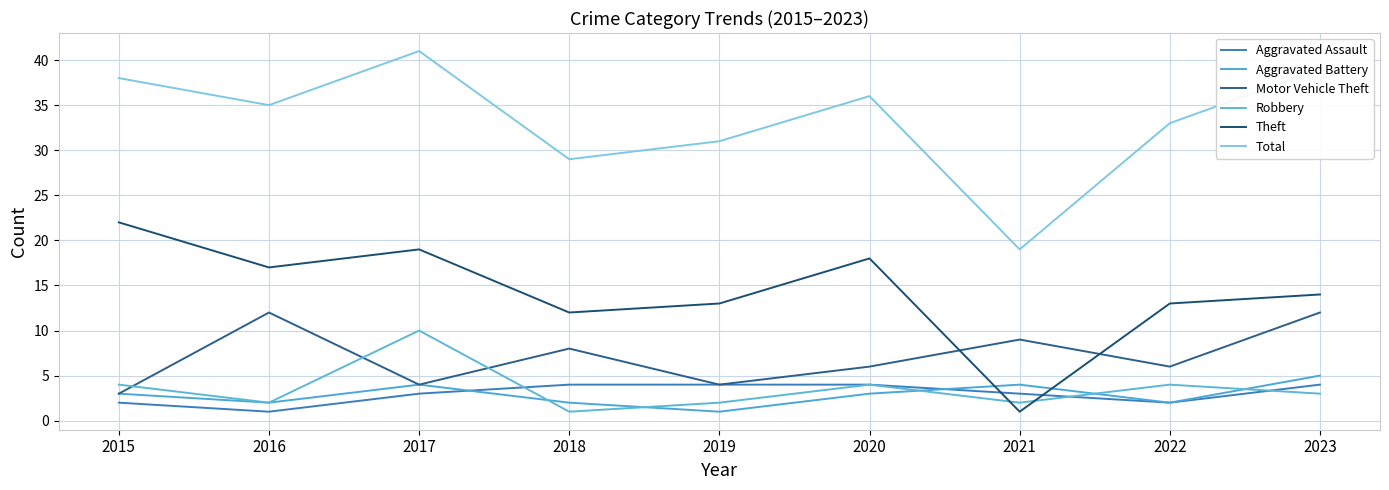

True or false: Aggravated Assault has more than 1 interior local peaks.

False